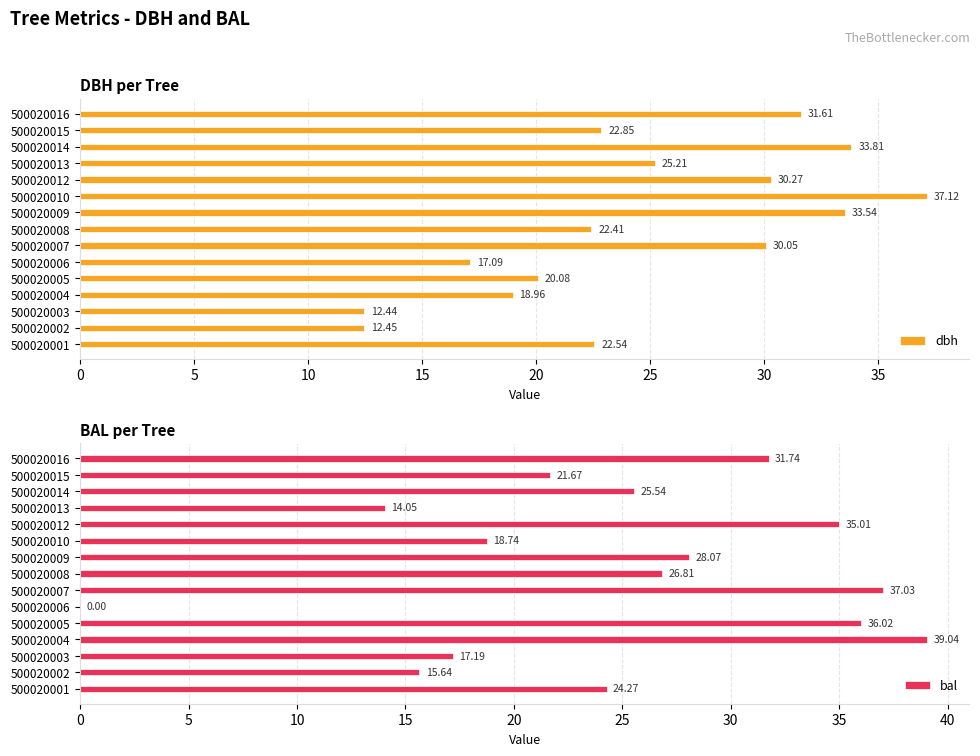

At how many categories does at least one series exceed 1?

15